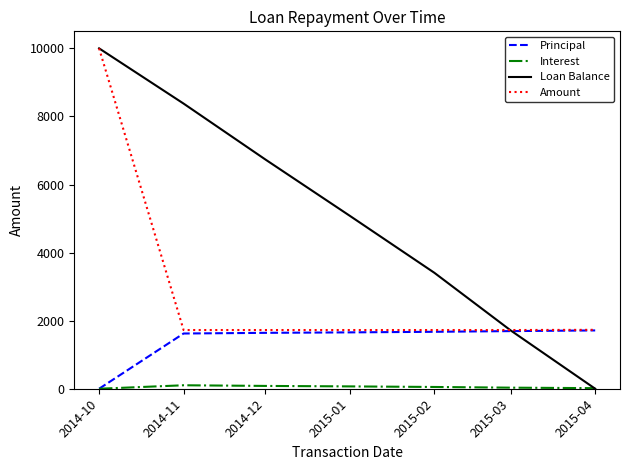

Is the value of Amount at 2014-10 greater than the value of Loan Balance at 2015-04?

Yes